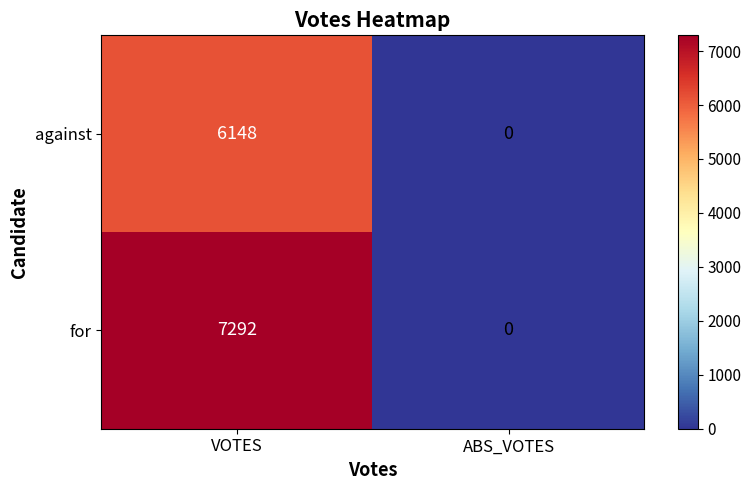

Reading right to left, extract all data points from this chart.

against: ABS_VOTES=0	VOTES=6148
for: ABS_VOTES=0	VOTES=7292